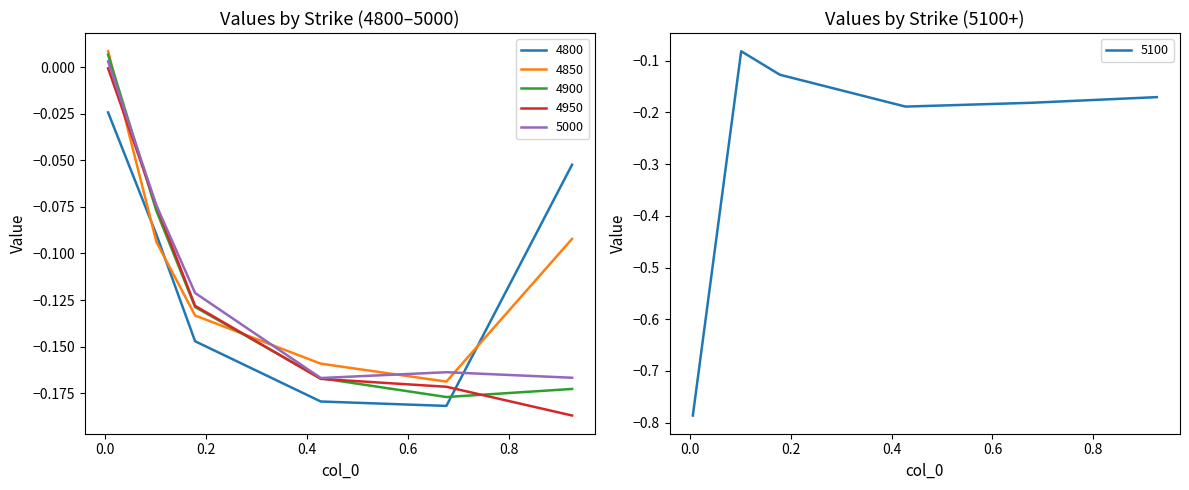

Does the chart display data point markers on the line(s)?

No